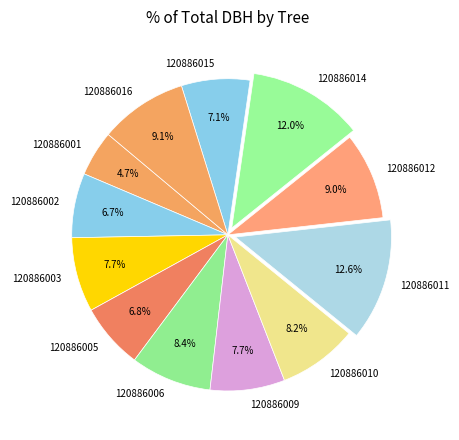

What is the ratio of the value at 120886009 to the value at 120886011?

0.6